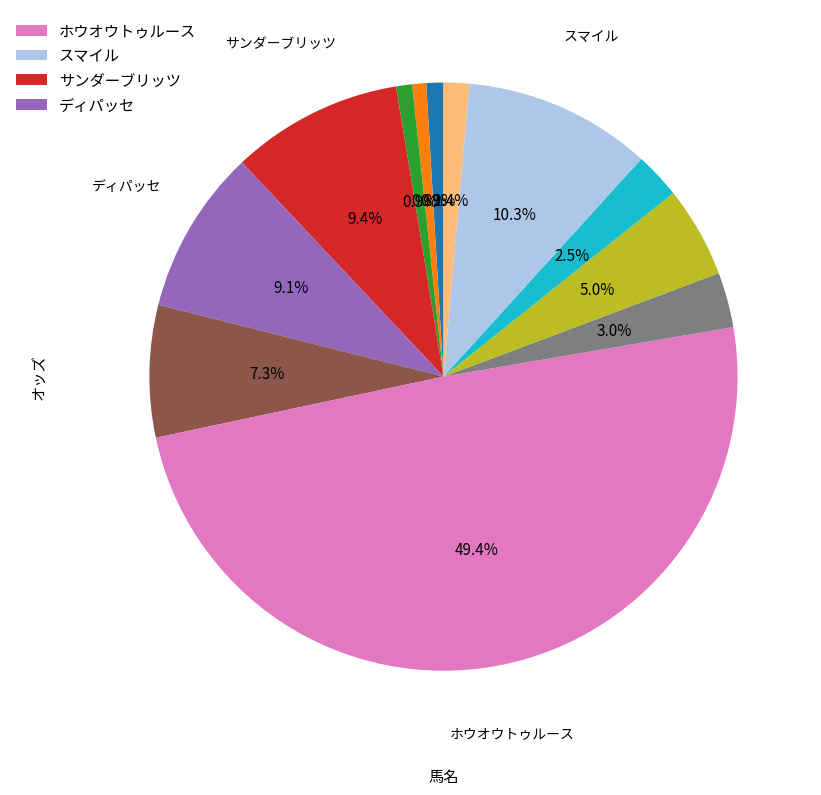

Rank the categories by value from highest to lowest.

ホウオウトゥルース, スマイル, サンダーブリッツ, ディパッセ, ディアセオリー, サンライズラポール, テイエムアトム, エイシンギアアップ, サトノロイヤル, タイセイサムソン, アラジンバローズ, ガンダルフ